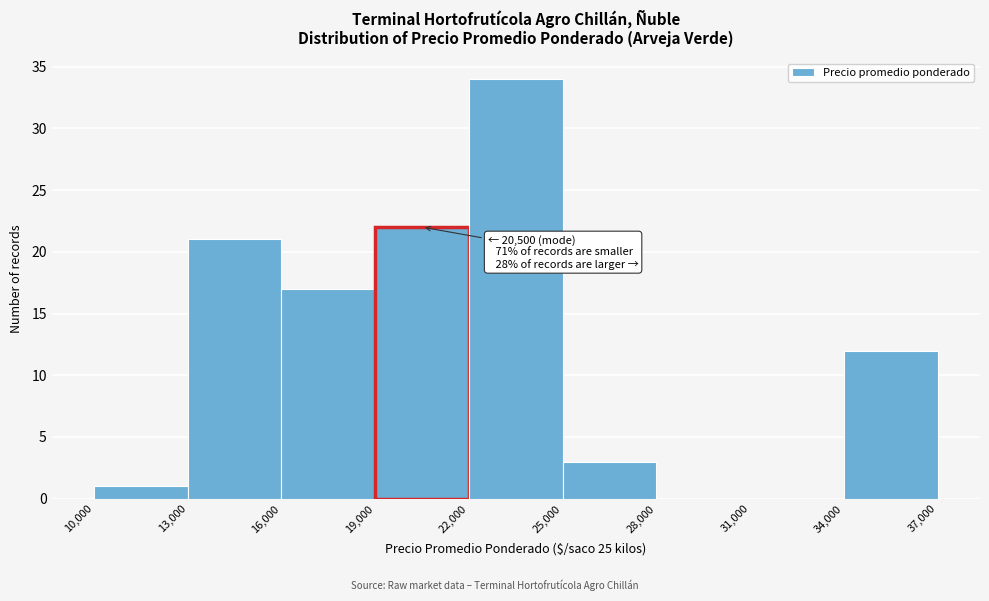

Which range on the x-axis has the tallest bar?

22,000 to 25,000